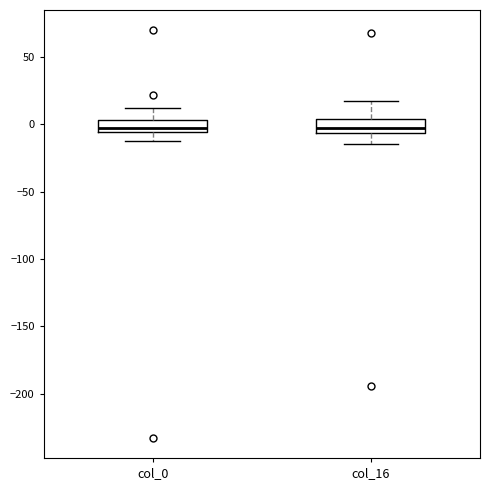

Where does the lower whisker of the box for col_0 end on the y-axis? The values are not printed on the chart, so give them approximately, as read against the axis.

-10